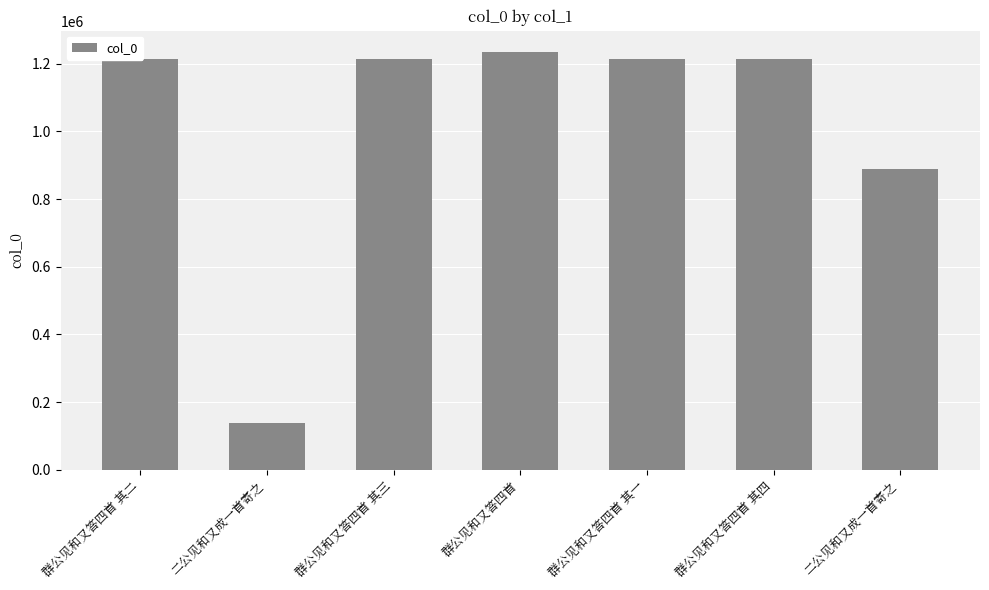

List the labels in order of value, smallest first.

二公见和又成一首寄之, 二公见和又成一首寄之, 群公见和又答四首 其一, 群公见和又答四首 其二, 群公见和又答四首 其三, 群公见和又答四首 其四, 群公见和又答四首